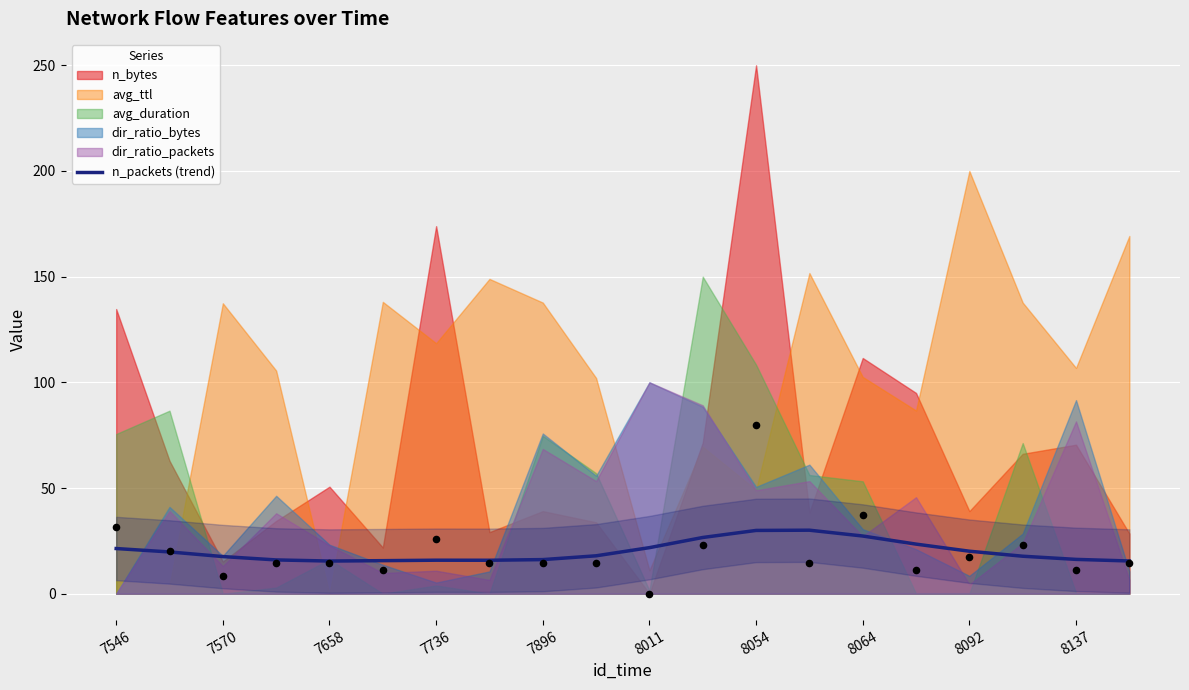

The n_packets (trend) series shows 29.9 at 8054. True or false?

True